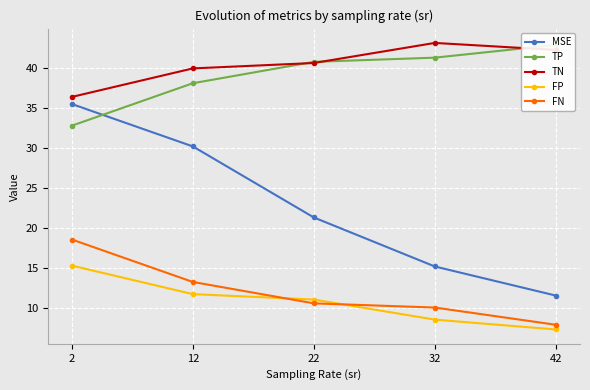

What is the smallest value displayed?

7.3